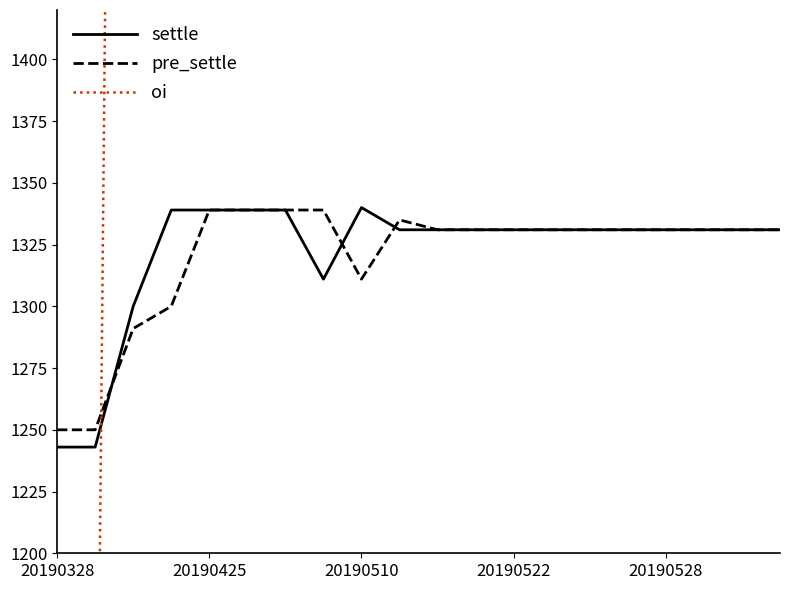

The pre_settle series shows 875 at 20190425. True or false?

False